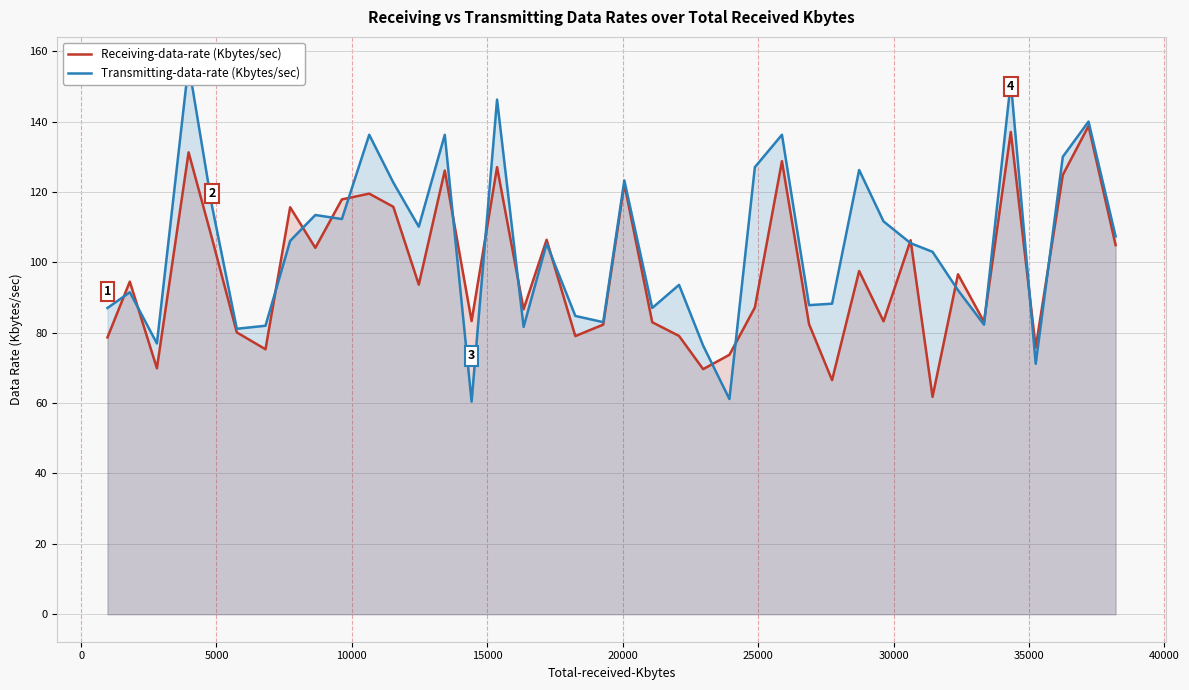

How many values in the Transmitting-data-rate (Kbytes/sec) series exceed 105?

21